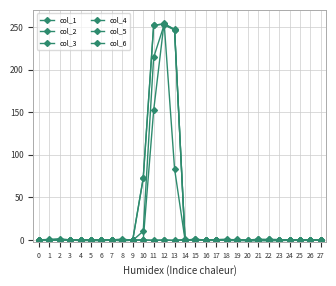

At which category does the chart reach its minimum across all series?

8